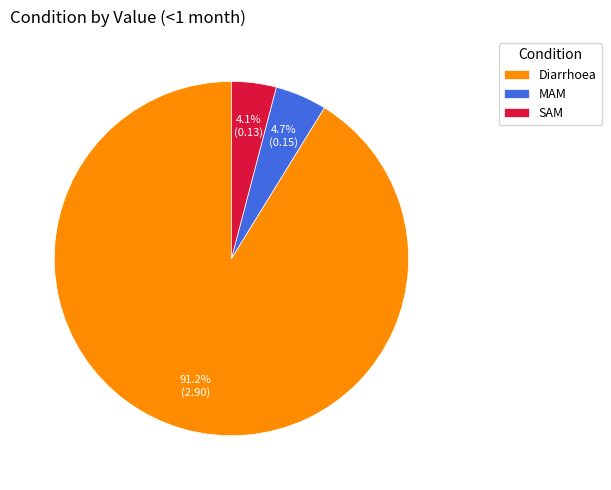

How many segments does this pie chart have?

3